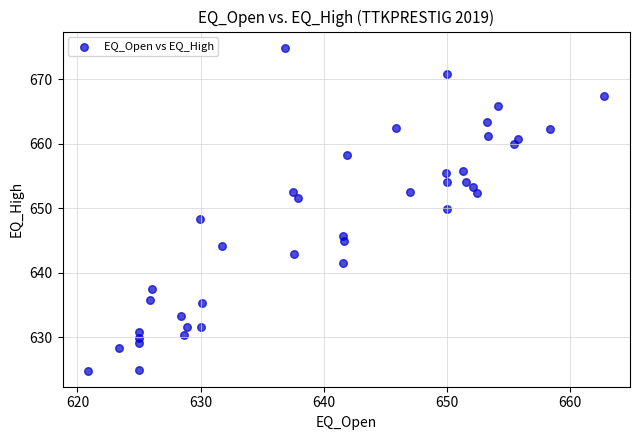

What is the range of Y values (max minus min)?

50.0